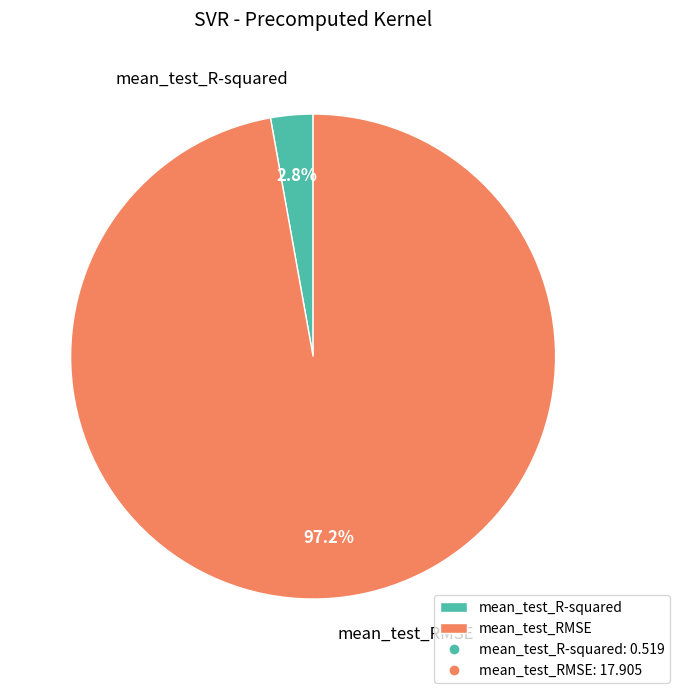

How many segments does this pie chart have?

2